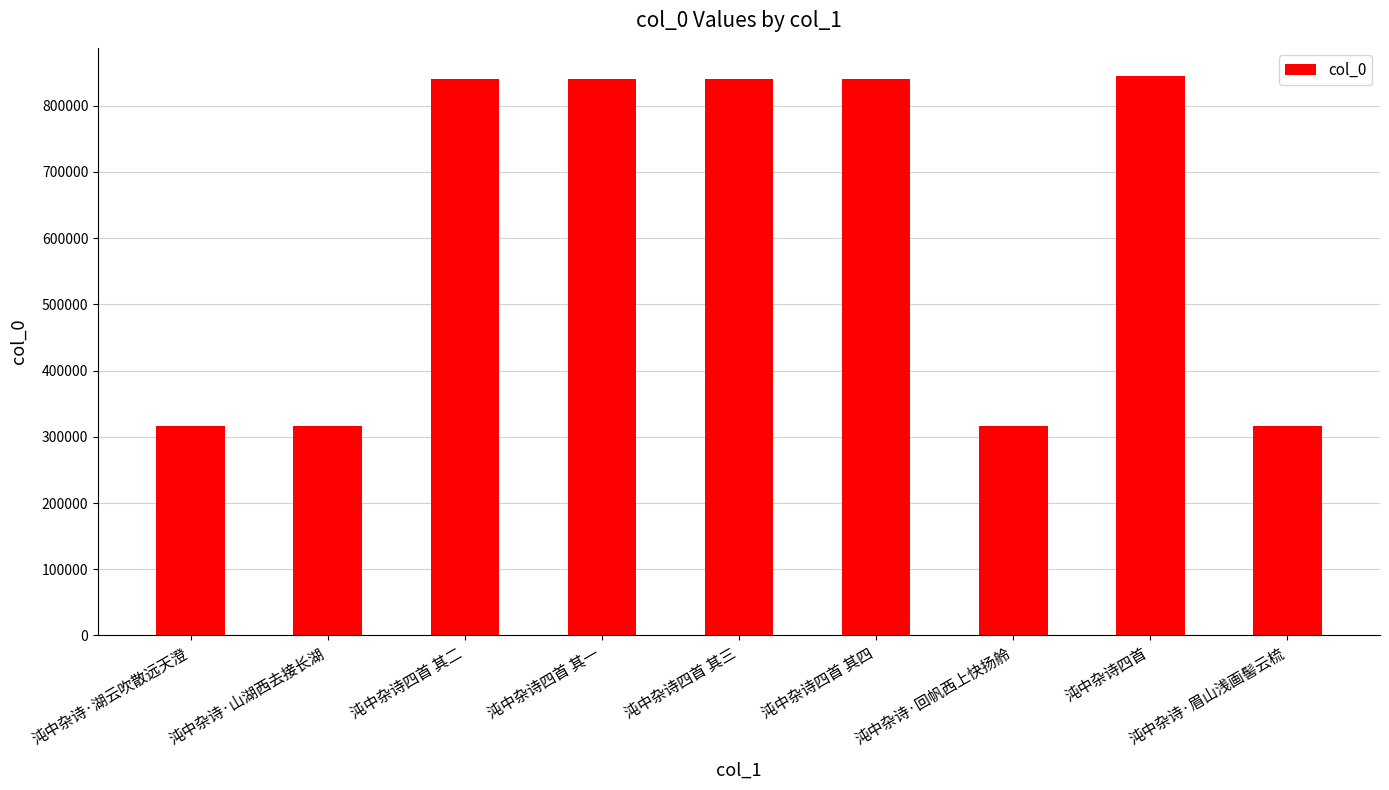

What is the maximum value shown in the chart?

845193